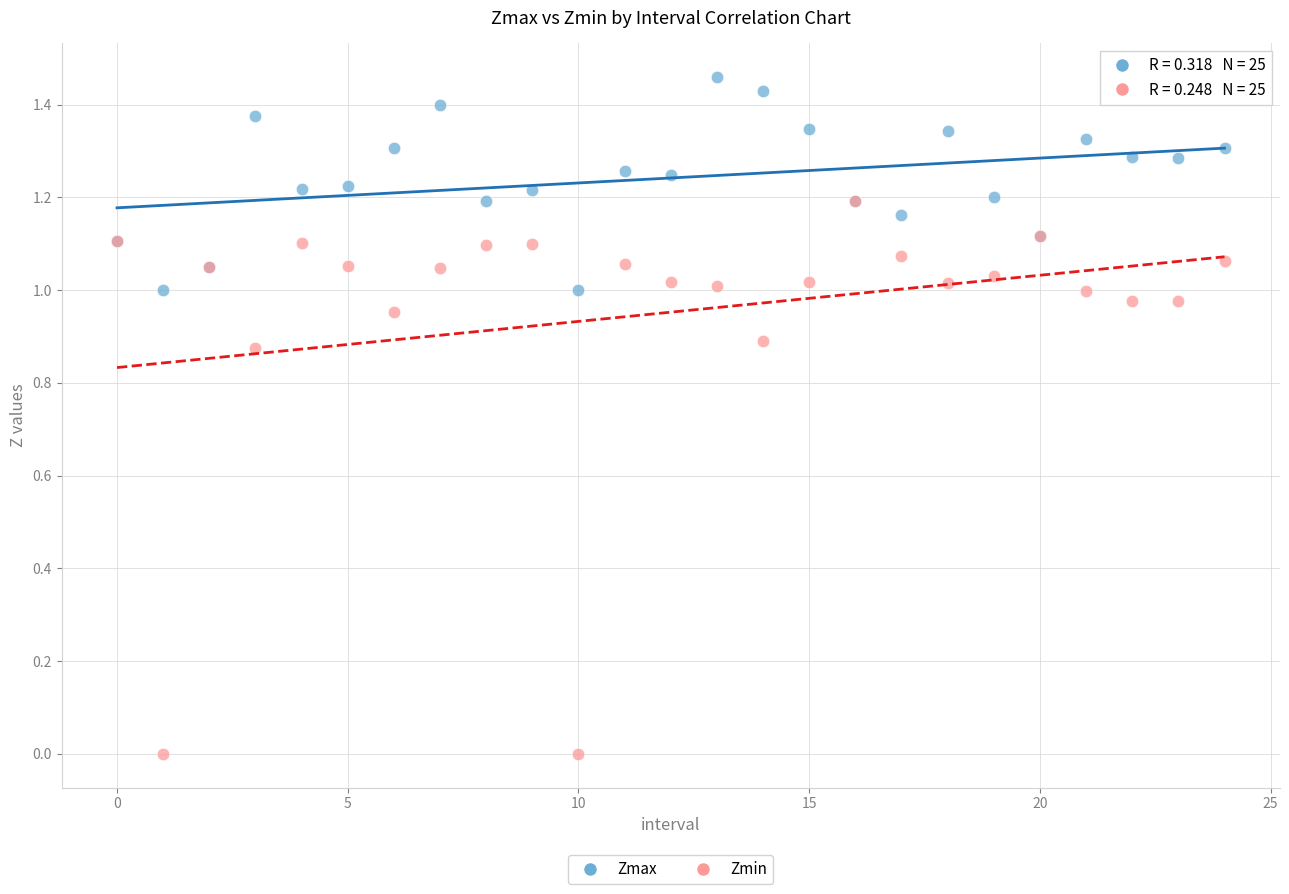

Which series reaches the maximum Y coordinate?

Zmax